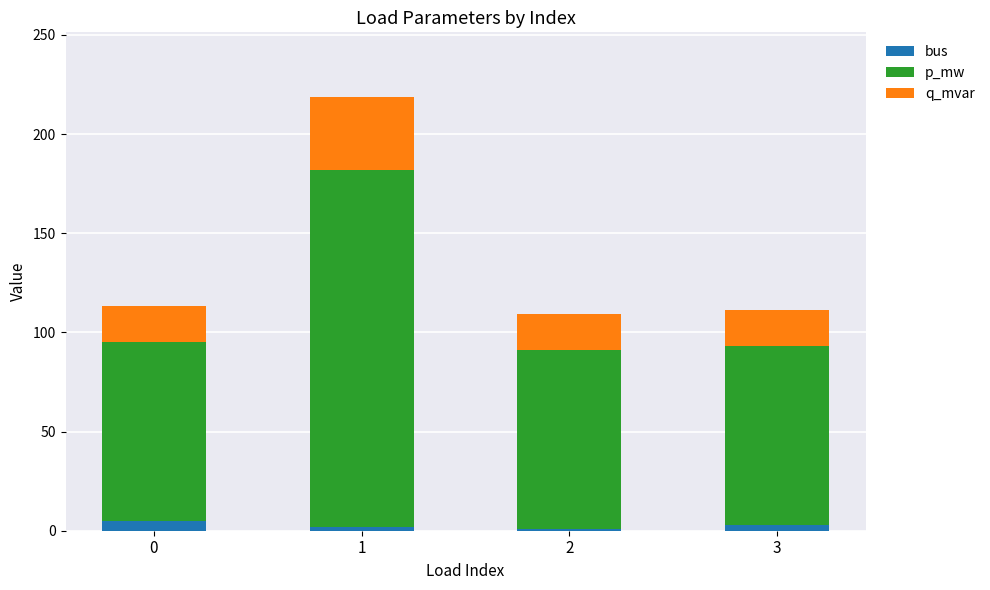

At how many categories does at least one series exceed 164?

1